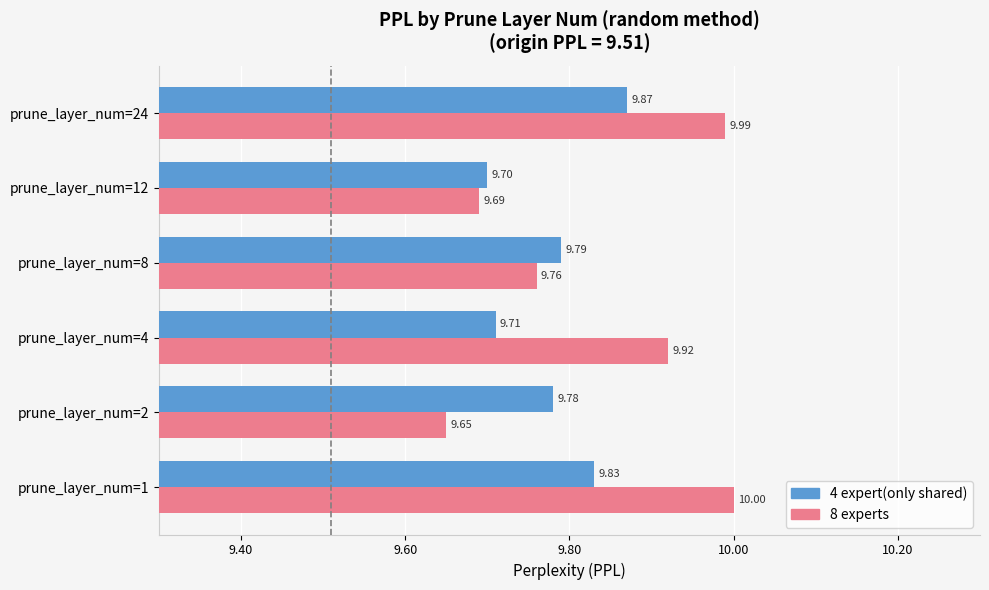

At how many categories does at least one series exceed 9?

6